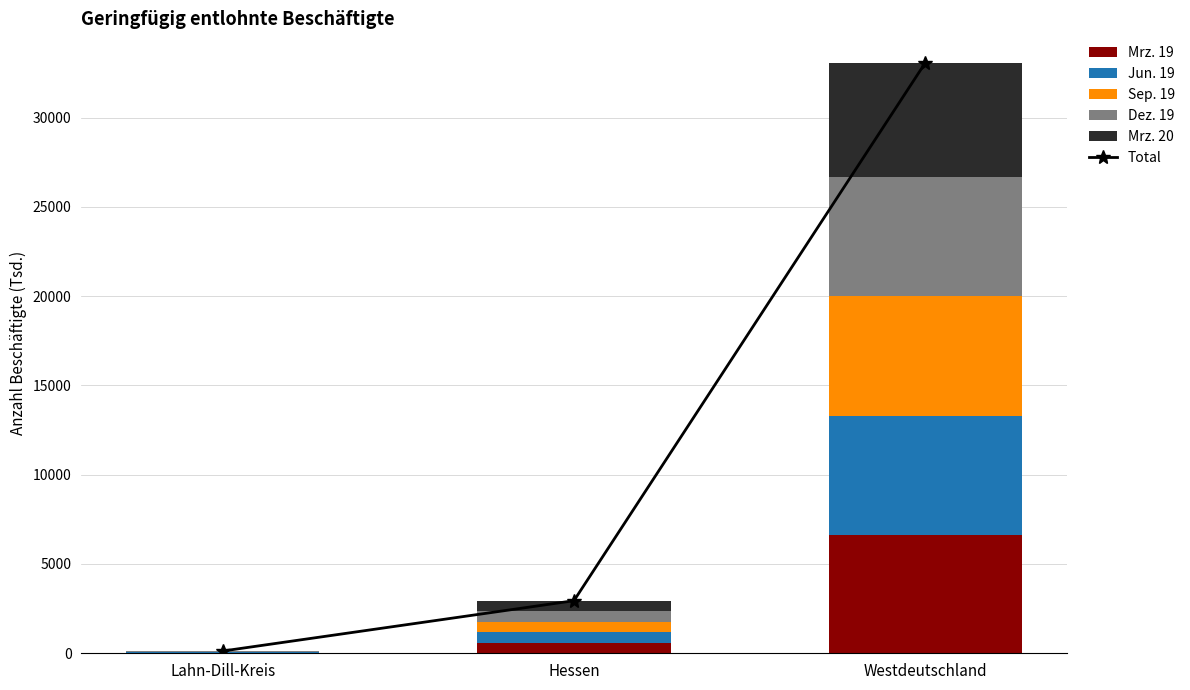

The value of Mrz. 20 at Hessen is 220.4. True or false?

False